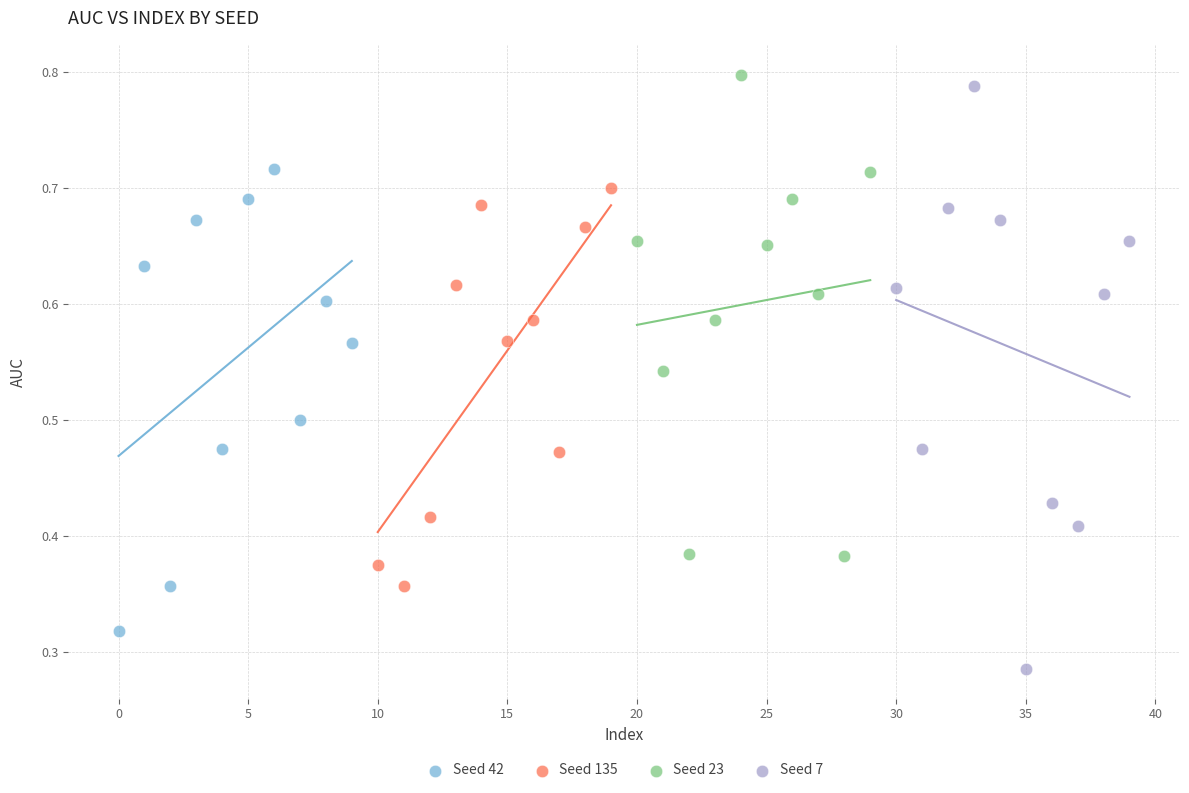

What are all the series names shown in the legend?

Seed 42, Seed 135, Seed 23, Seed 7